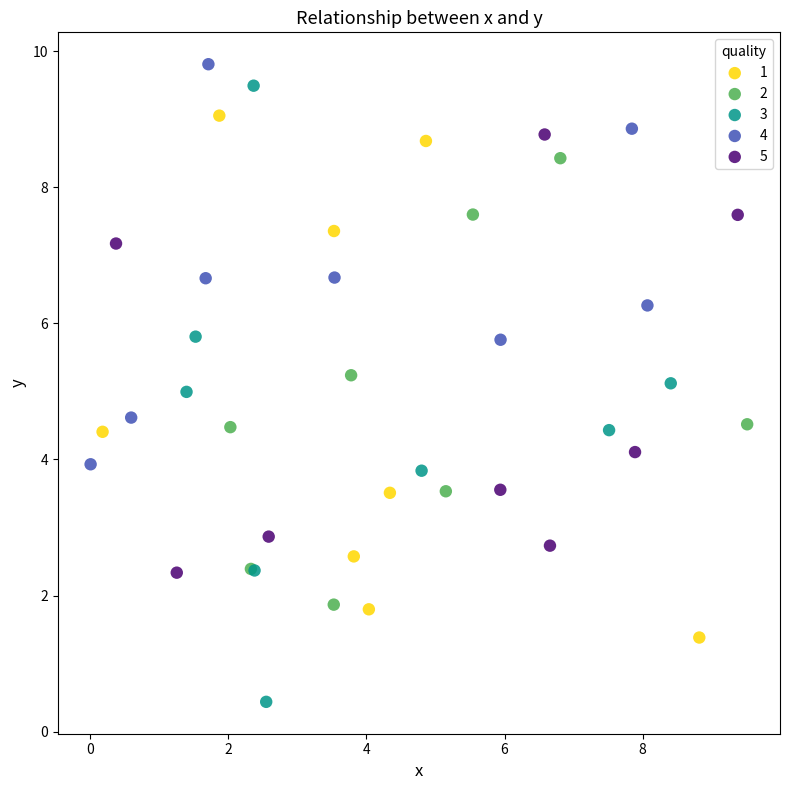

Which series reaches the maximum Y coordinate?

4